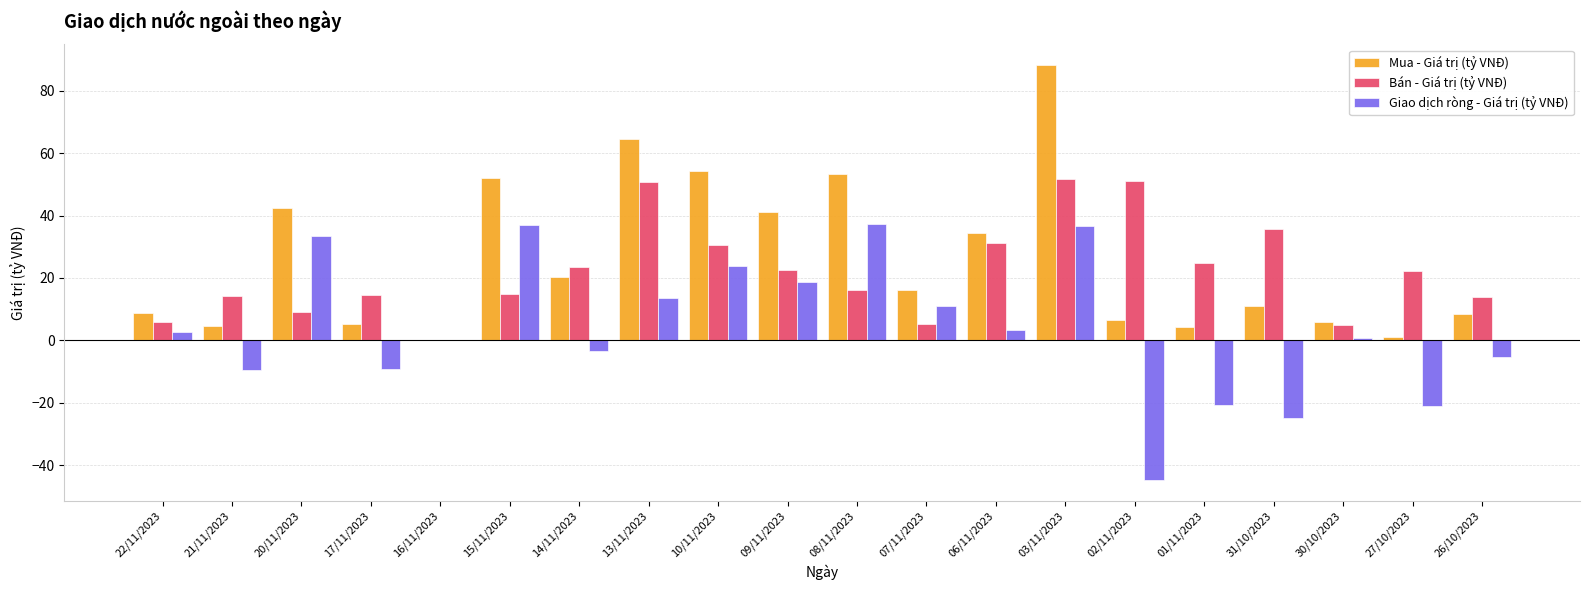

What is the maximum value shown in the chart?

88.2